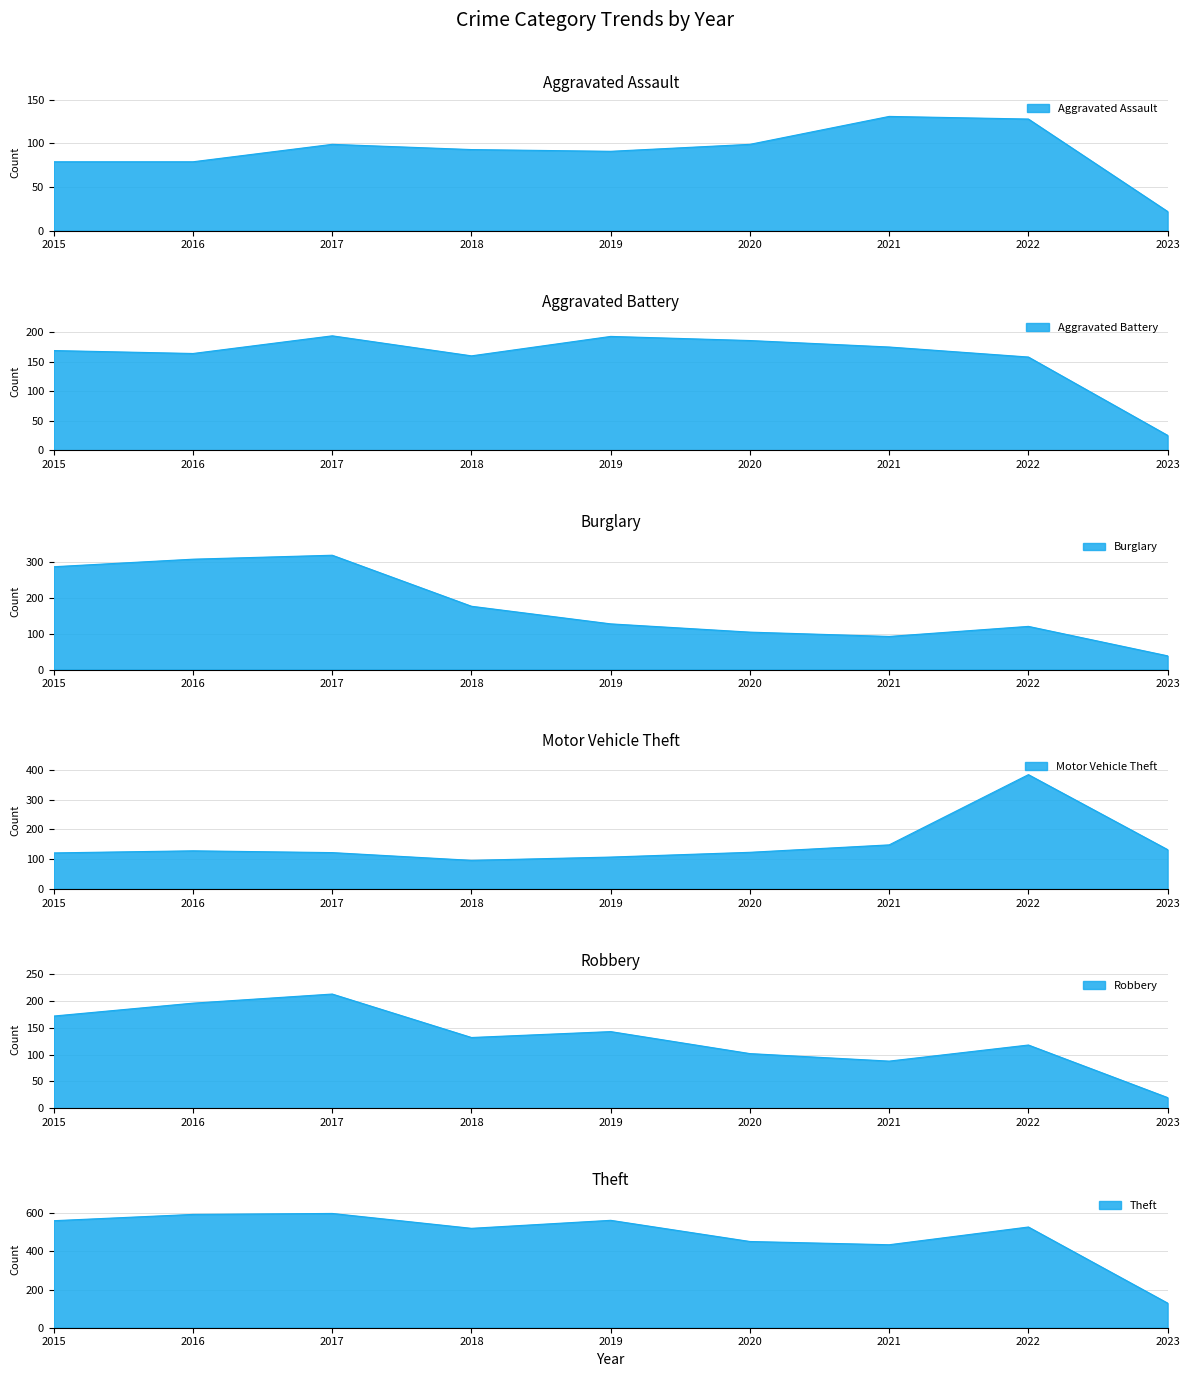

What is the value of the Aggravated Assault point at the 7th from the left?

131